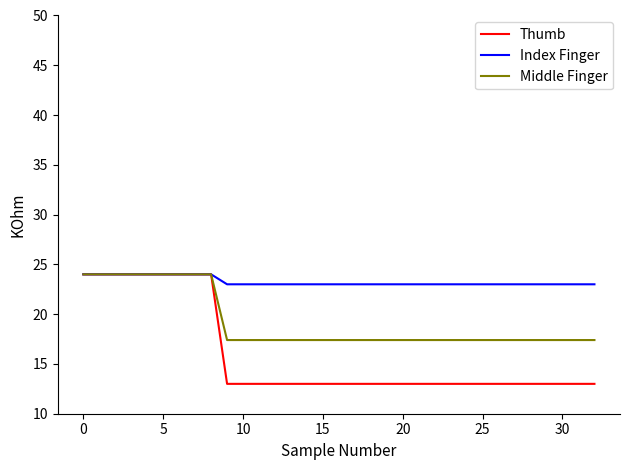

Reading left to right, transcribe all the data shown in this chart.

Thumb: 24.0	24.0	24.0	24.0	24.0	24.0	24.0	24.0	24.0	13.0	13.0	13.0	13.0	13.0	13.0	13.0	13.0	13.0	13.0	13.0	13.0	13.0	13.0	13.0	13.0	13.0	13.0	13.0	13.0	13.0	13.0	13.0	13.0
Index Finger: 24.0	24.0	24.0	24.0	24.0	24.0	24.0	24.0	24.0	23.0	23.0	23.0	23.0	23.0	23.0	23.0	23.0	23.0	23.0	23.0	23.0	23.0	23.0	23.0	23.0	23.0	23.0	23.0	23.0	23.0	23.0	23.0	23.0
Middle Finger: 24.0	24.0	24.0	24.0	24.0	24.0	24.0	24.0	24.0	17.4	17.4	17.4	17.4	17.4	17.4	17.4	17.4	17.4	17.4	17.4	17.4	17.4	17.4	17.4	17.4	17.4	17.4	17.4	17.4	17.4	17.4	17.4	17.4